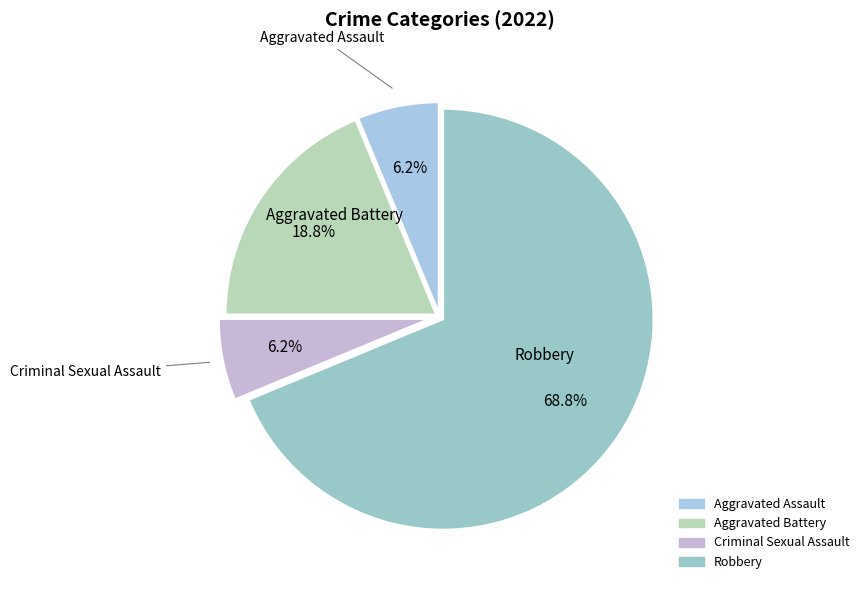

What is the total percentage of Criminal Sexual Assault and Aggravated Battery?

25.0%